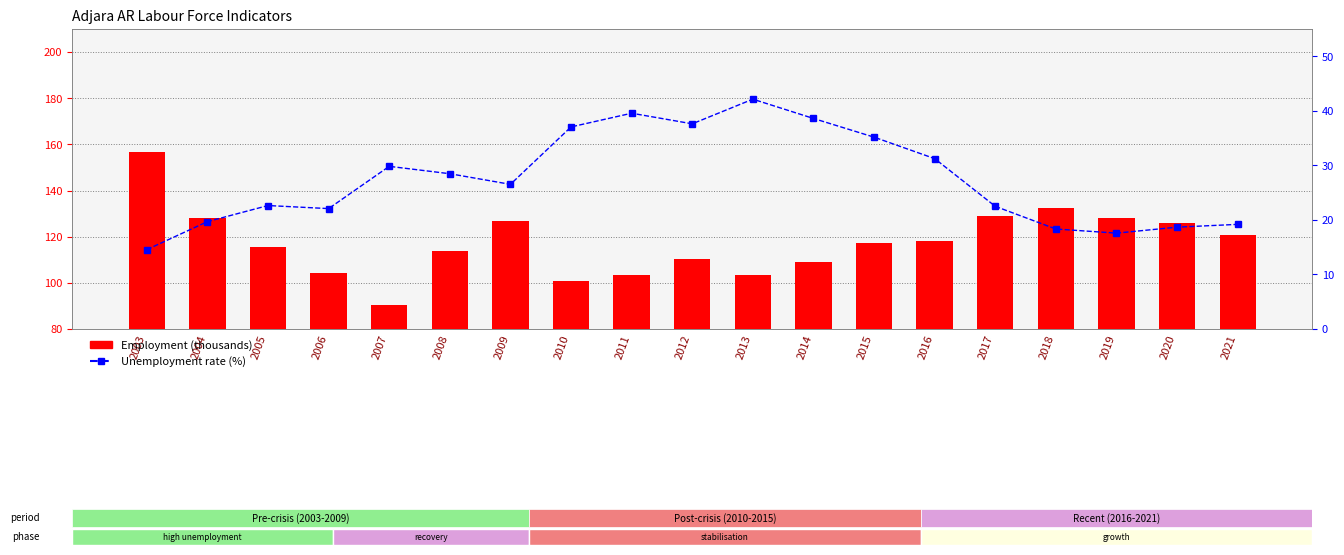

Which series has the largest range (max minus min)?

Employment